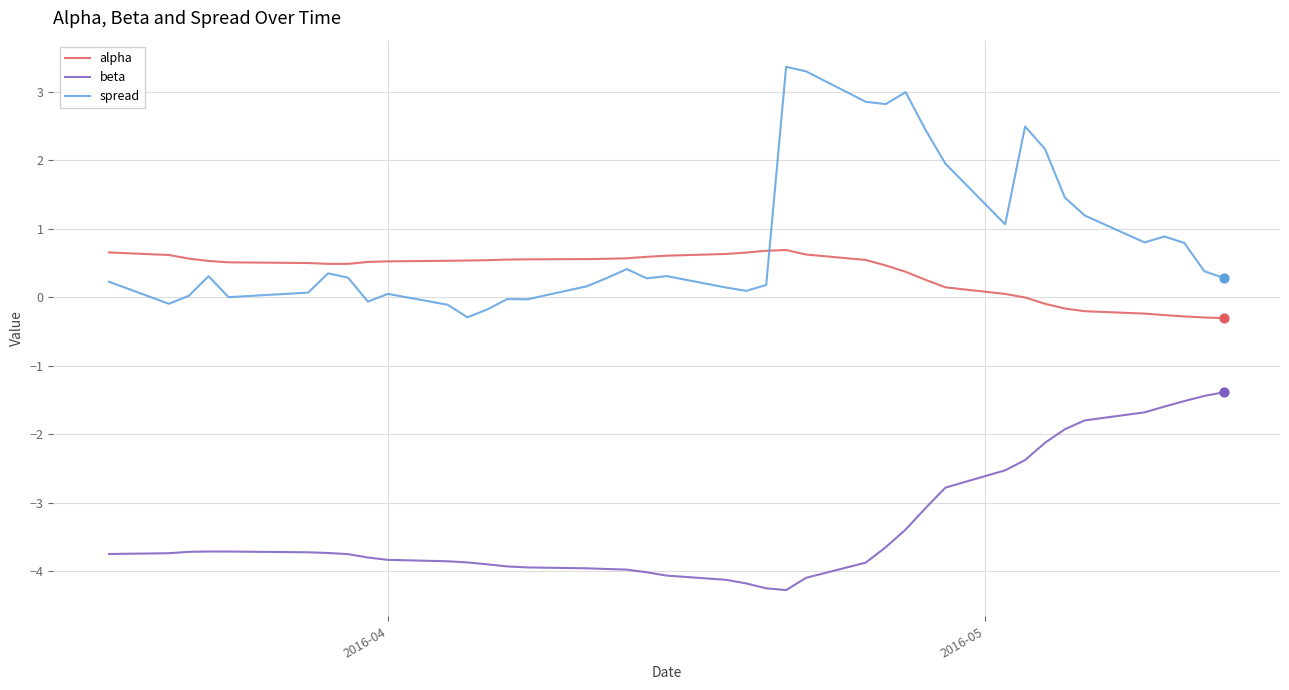

Which series has the largest total across all categories?

spread